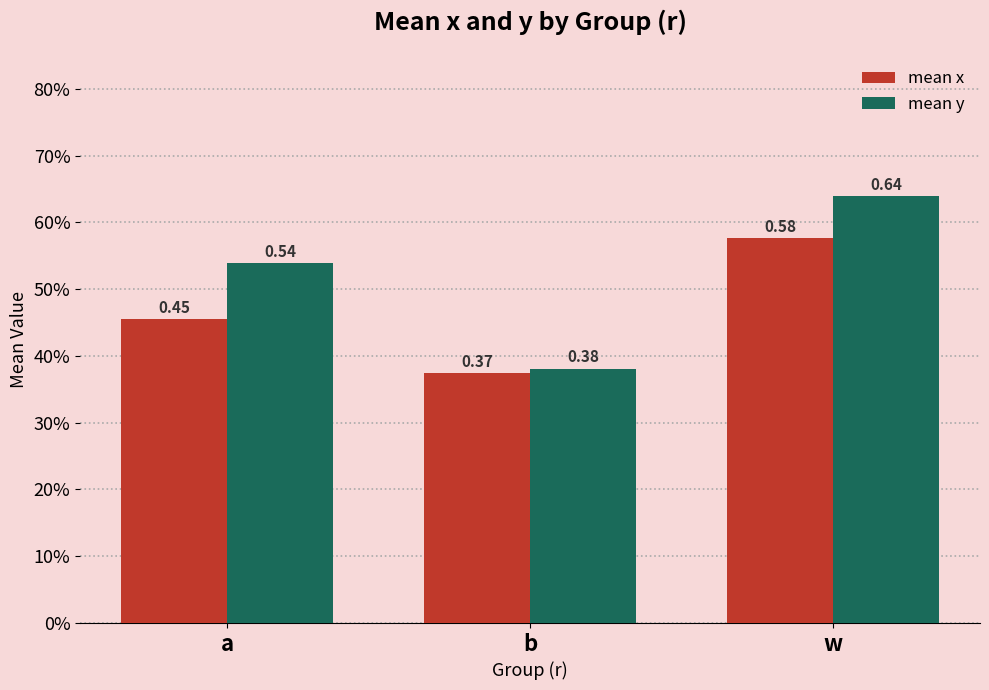

What position from the right is a?

3